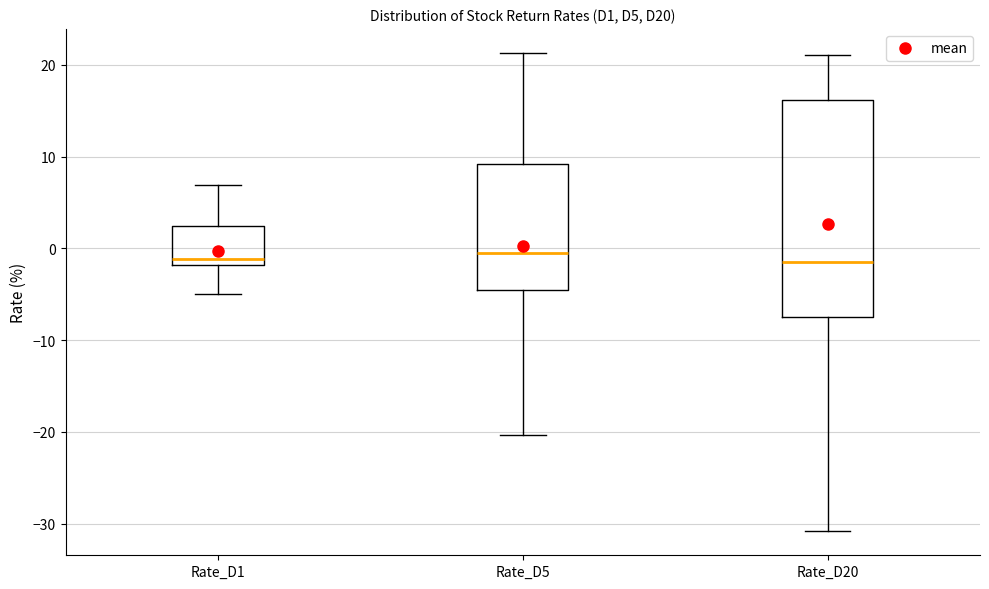

Reading left to right, read every box against the y-axis: the position of its median line, the range the box covers, and the ends of its whiskers. The values are not printed on the chart, so give them approximately, as read against the axis.

Rate_D1: median -1, box -2 to 2, whiskers -5 to 7
Rate_D5: median 0, box -4 to 9, whiskers -20 to 21
Rate_D20: median -1, box -7 to 16, whiskers -31 to 21